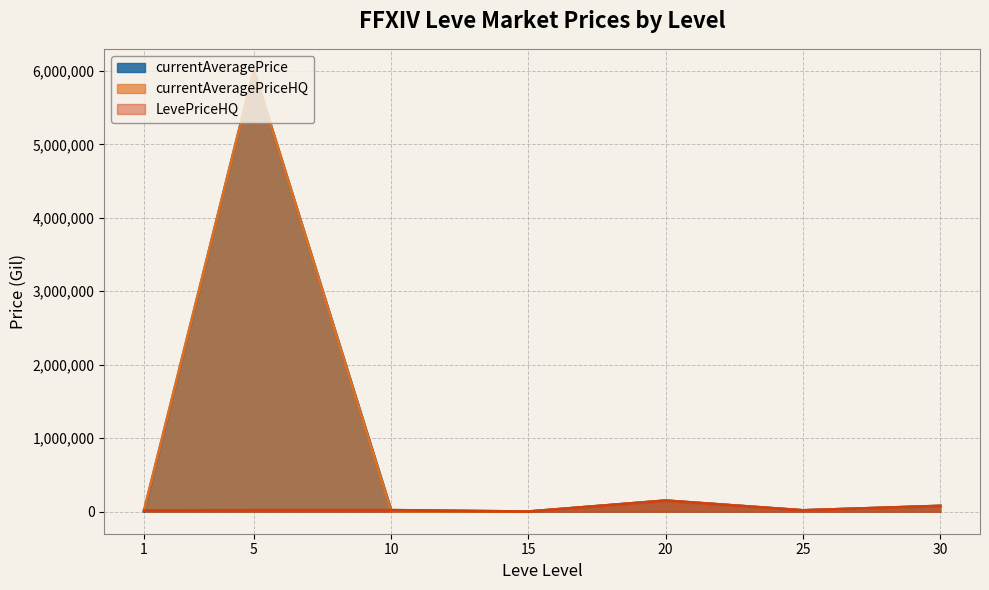

Is the value of LevePriceHQ at 5 greater than the value of currentAveragePrice at 15?

Yes